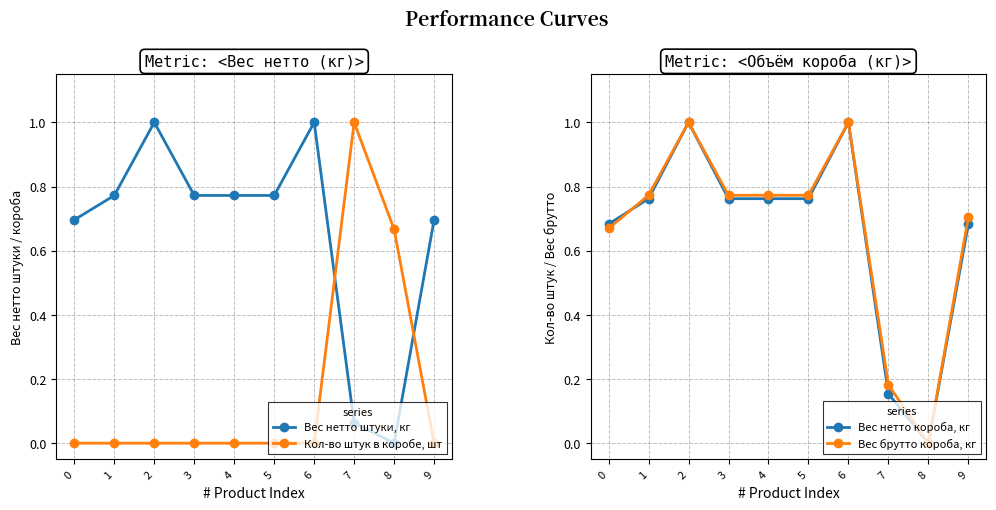

At which label does Вес брутто короба, кг reach its peak?

2